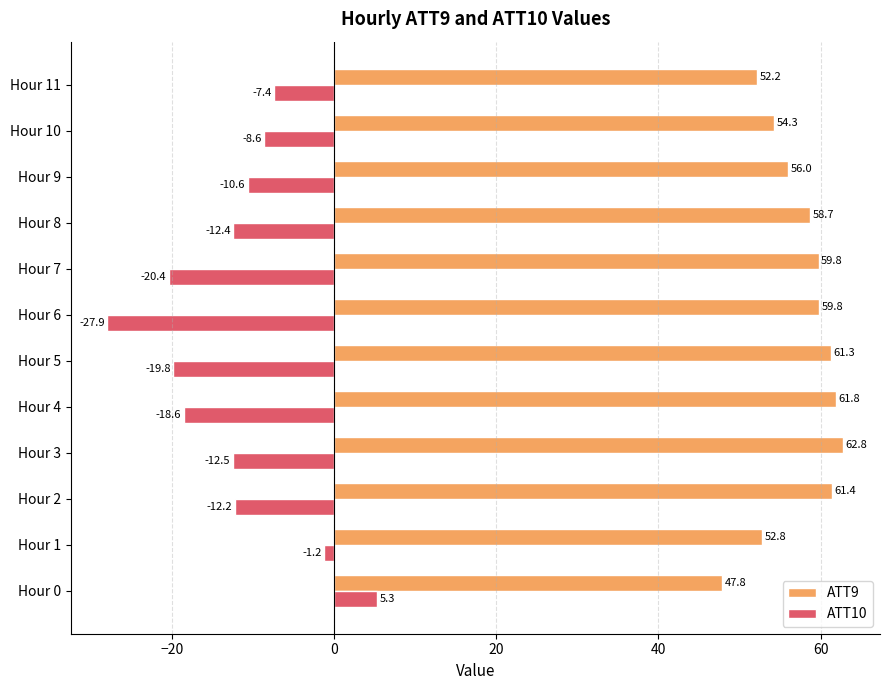

At which category is the sum across all series the highest?

Hour 0